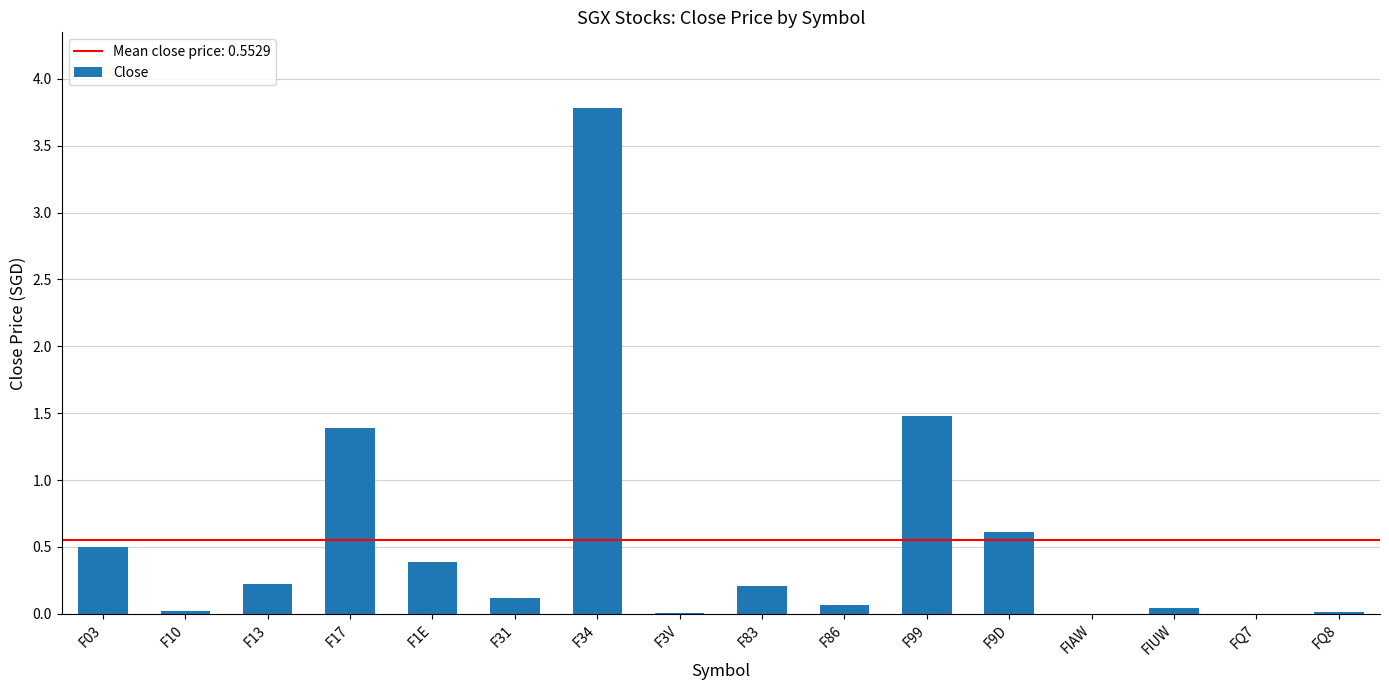

The value at F17 is 2.2. True or false?

False